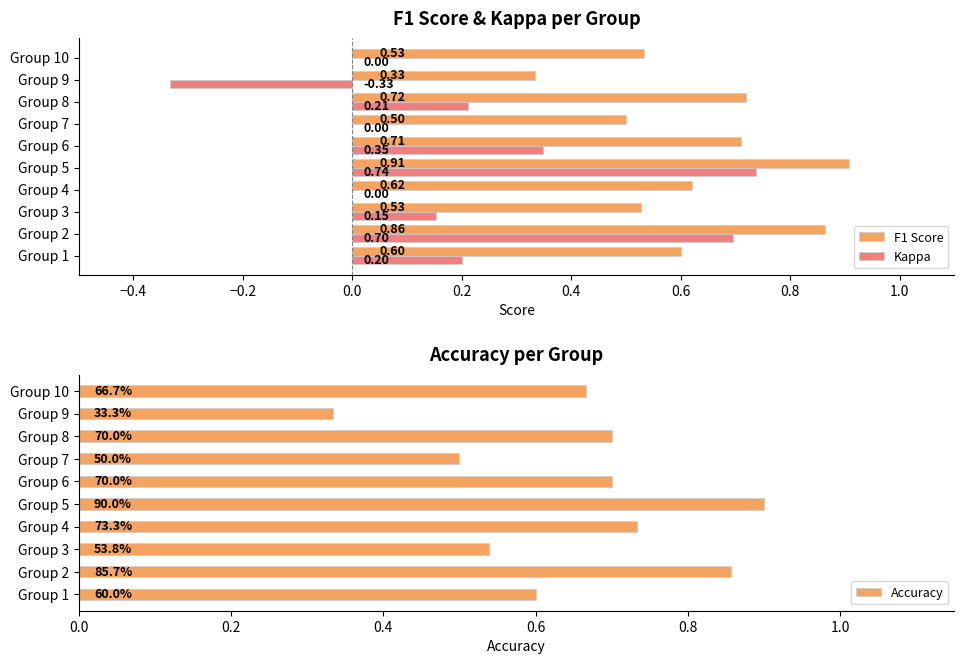

What is the sum of all Kappa values?

2.0